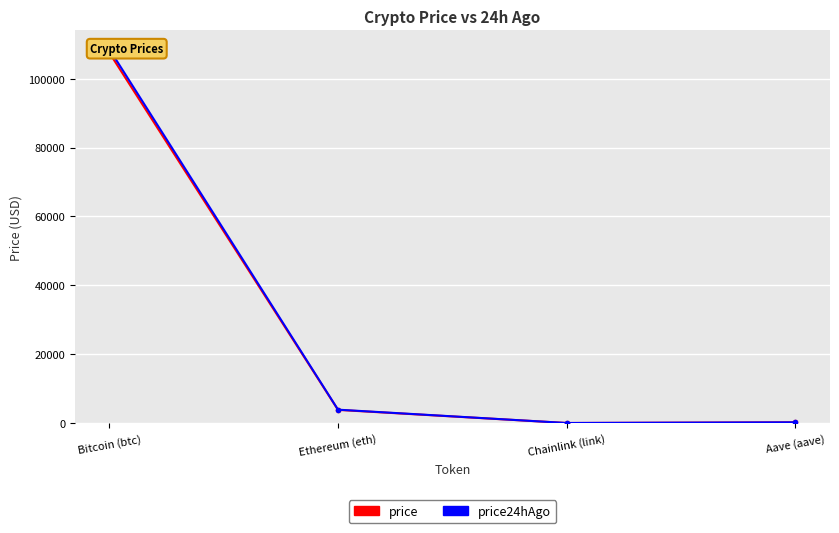

What is the value of the price24hAgo point at the 3rd from the left?

18.1